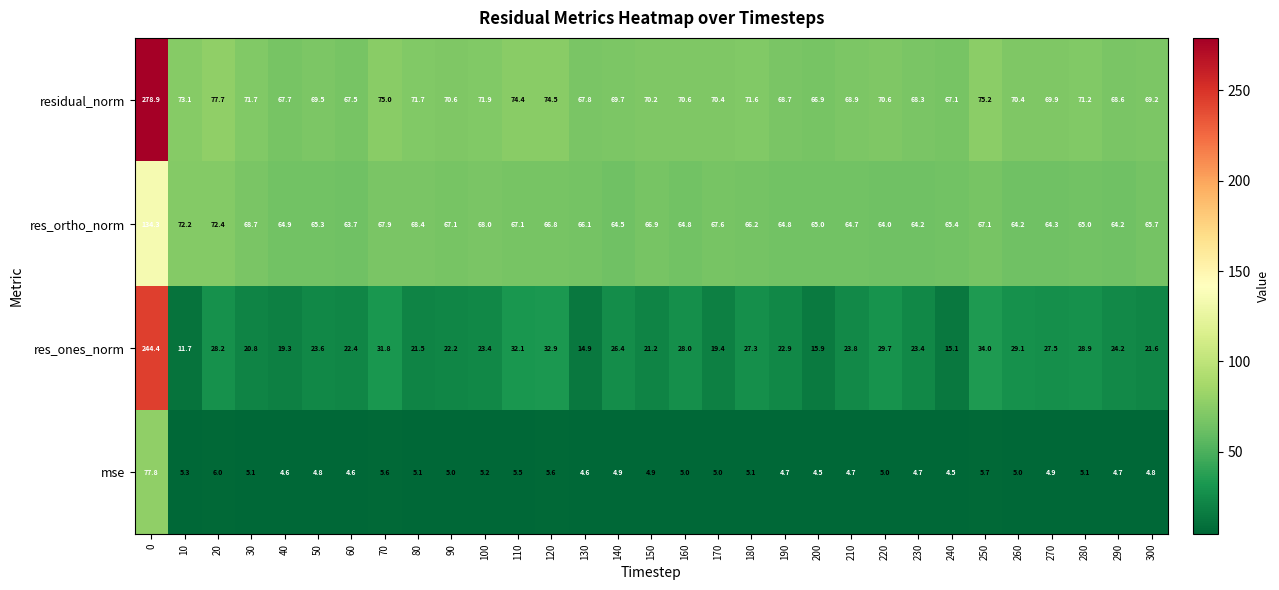

Between 60 and 270, which series saw the biggest shift?

res_ones_norm